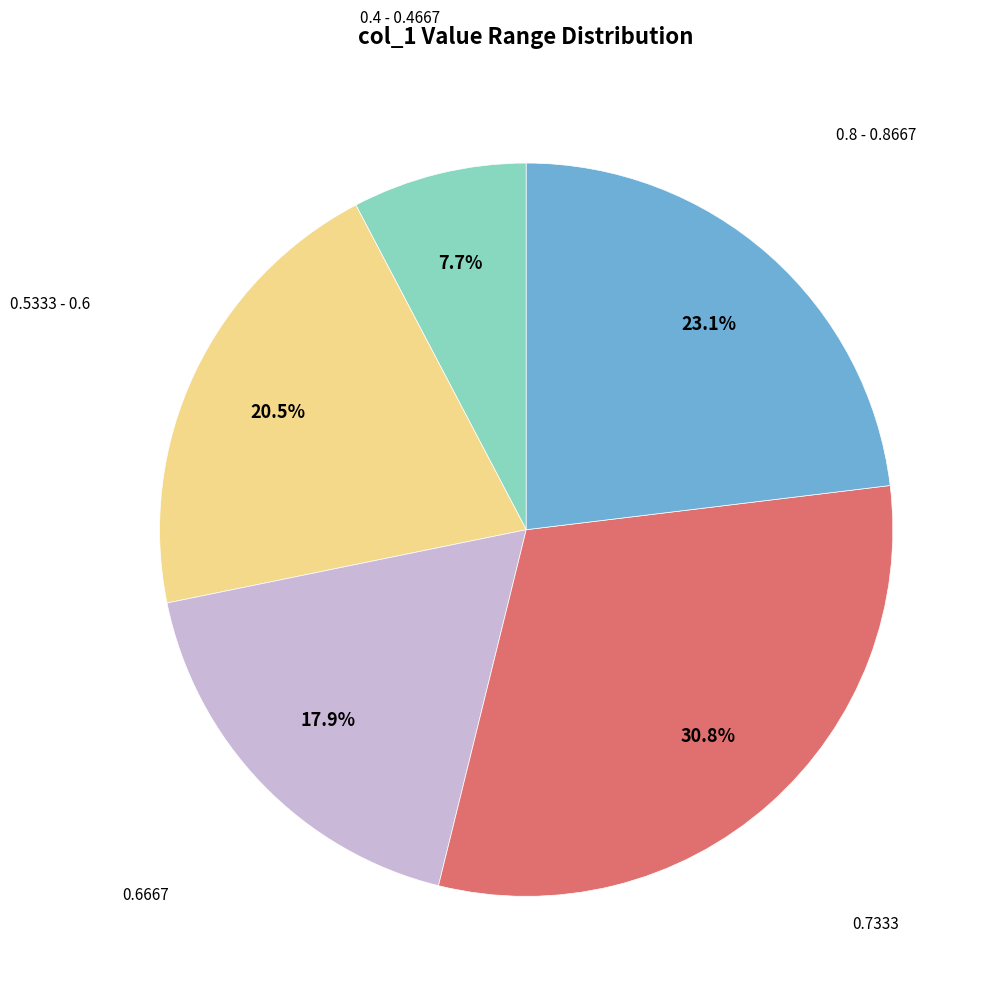

Is there any slice that represents more than half of the pie?

No